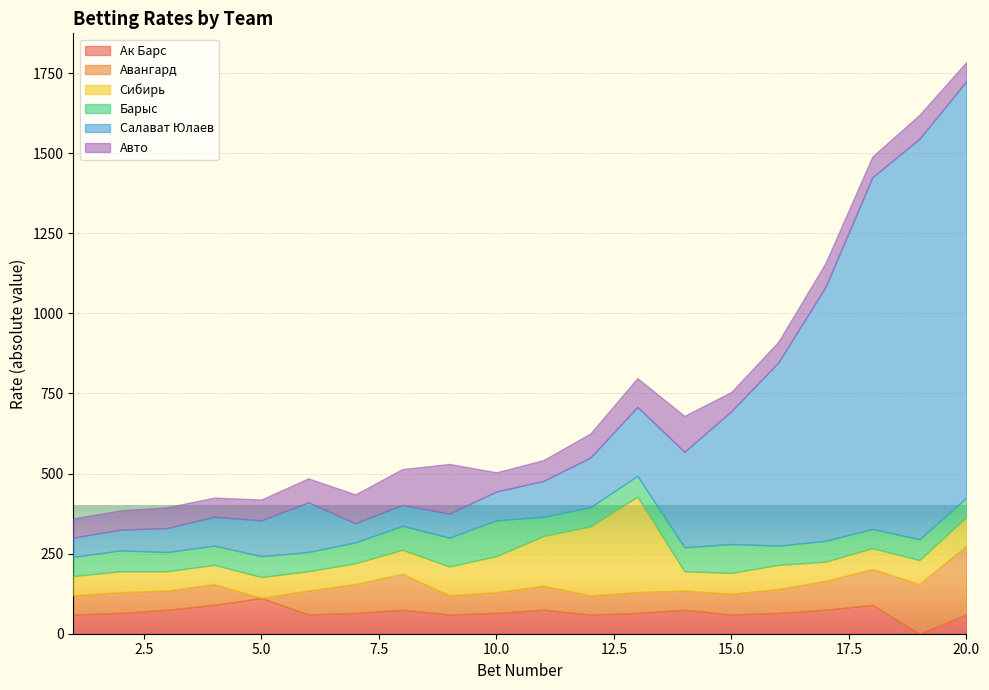

Reading left to right, extract all data points from this chart.

Ак Барс: 1=60	2=65	3=75	4=90	5=112	6=60	7=65	8=75	9=60	10=65	11=75	12=60	13=65	14=75	15=60	16=65	17=75	18=90	19=0	20=60
Авангард: 1=60	2=65	3=60	4=65	5=0	6=75	7=90	8=112	9=60	10=65	11=75	12=60	13=65	14=60	15=65	16=75	17=90	18=112	19=155	20=215
Сибирь: 1=60	2=65	3=60	4=60	5=65	6=60	7=65	8=75	9=90	10=112	11=155	12=215	13=298	14=60	15=65	16=75	17=60	18=65	19=75	20=90
Барыс: 1=60	2=65	3=60	4=60	5=65	6=60	7=65	8=75	9=90	10=112	11=60	12=60	13=65	14=75	15=90	16=60	17=65	18=60	19=65	20=60
Салават Юлаев: 1=60	2=65	3=75	4=90	5=112	6=155	7=60	8=65	9=75	10=90	11=112	12=155	13=215	14=298	15=415	16=572	17=792	18=1098	19=1250	20=1300
Авто: 1=60	2=60	3=65	4=60	5=65	6=75	7=90	8=112	9=155	10=60	11=65	12=75	13=90	14=112	15=60	16=65	17=75	18=65	19=75	20=60